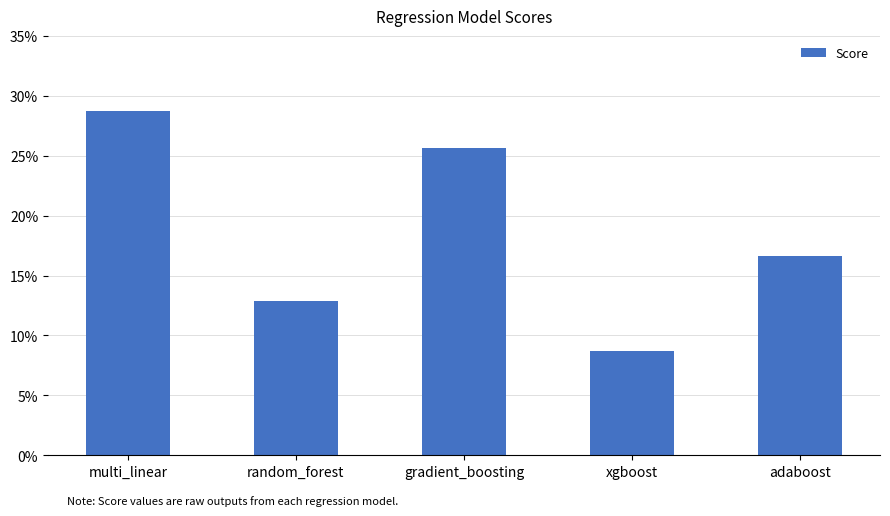

List the labels in order of value, smallest first.

xgboost, random_forest, adaboost, gradient_boosting, multi_linear